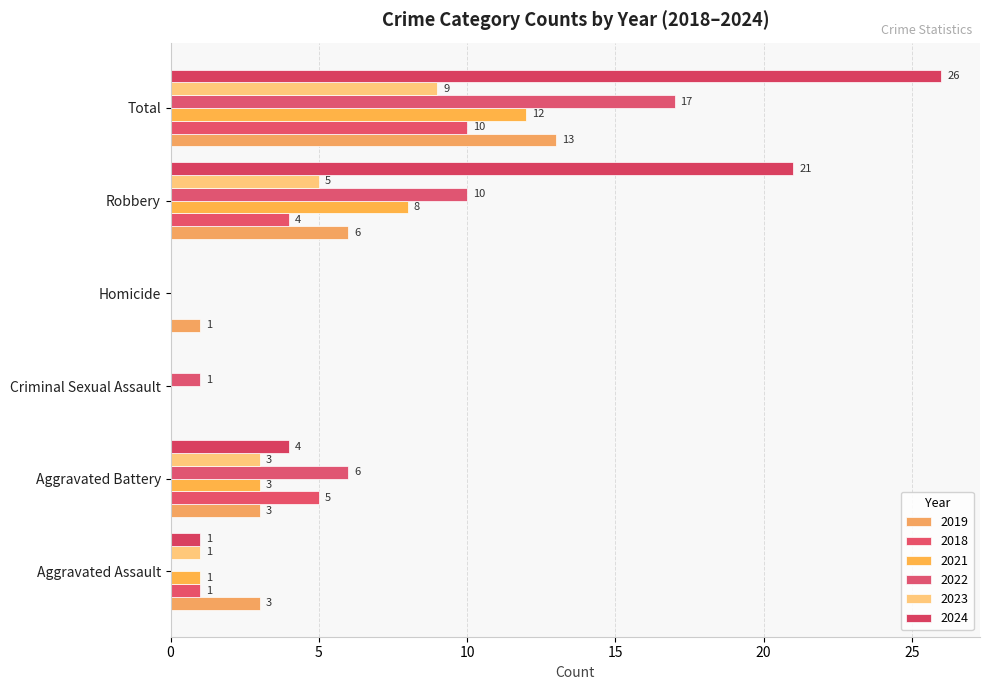

What is the average value of the 2023 series?

3